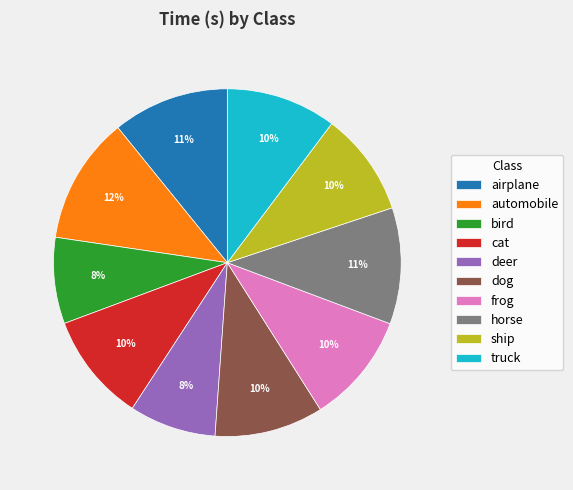

How many segments does this pie chart have?

10